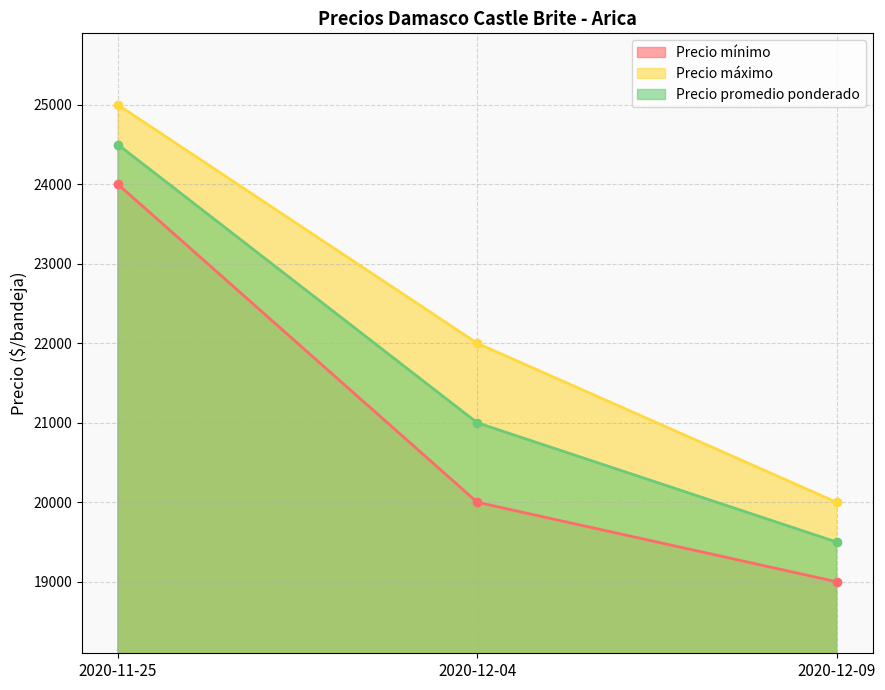

What value does the Precio máximo series have at 2020-11-25, to the nearest 100?

25000